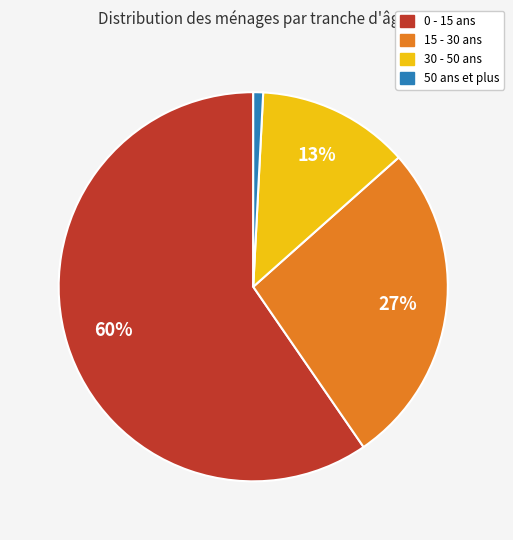

Is there a majority slice in this chart?

Yes